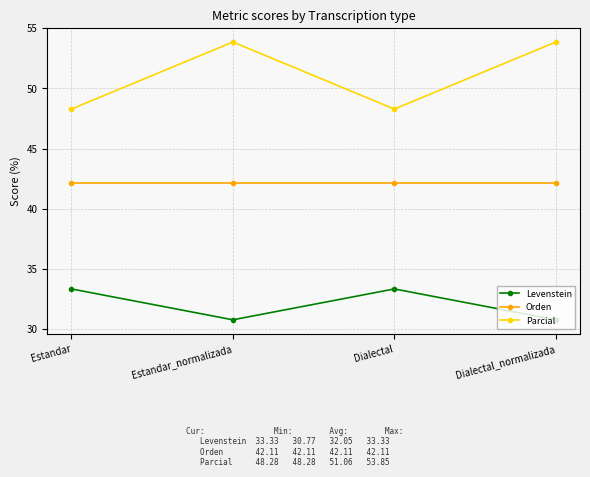

Is this an area chart (filled region under the line)?

No